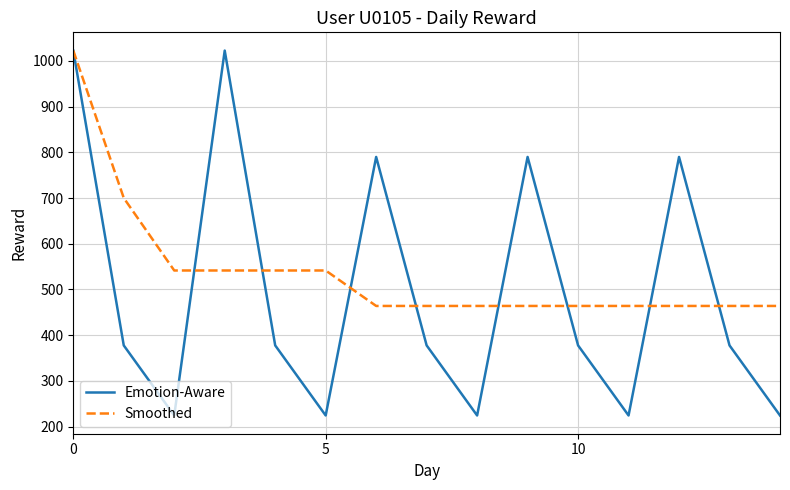

List the series in order of their overall mean, highest first.

Smoothed, Emotion-Aware